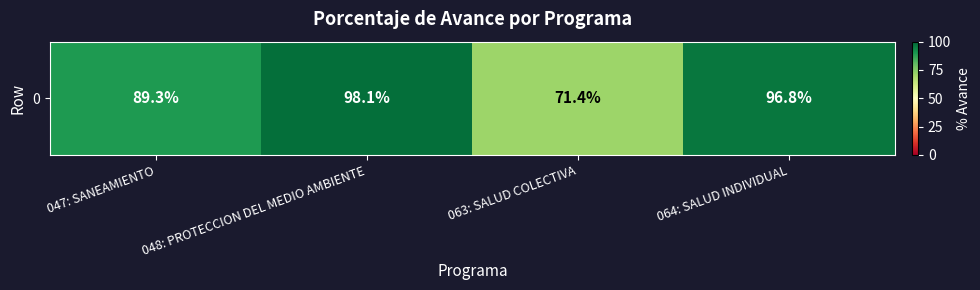

Rank the categories by value from highest to lowest.

048: PROTECCION DEL MEDIO AMBIENTE, 064: SALUD INDIVIDUAL, 047: SANEAMIENTO, 063: SALUD COLECTIVA